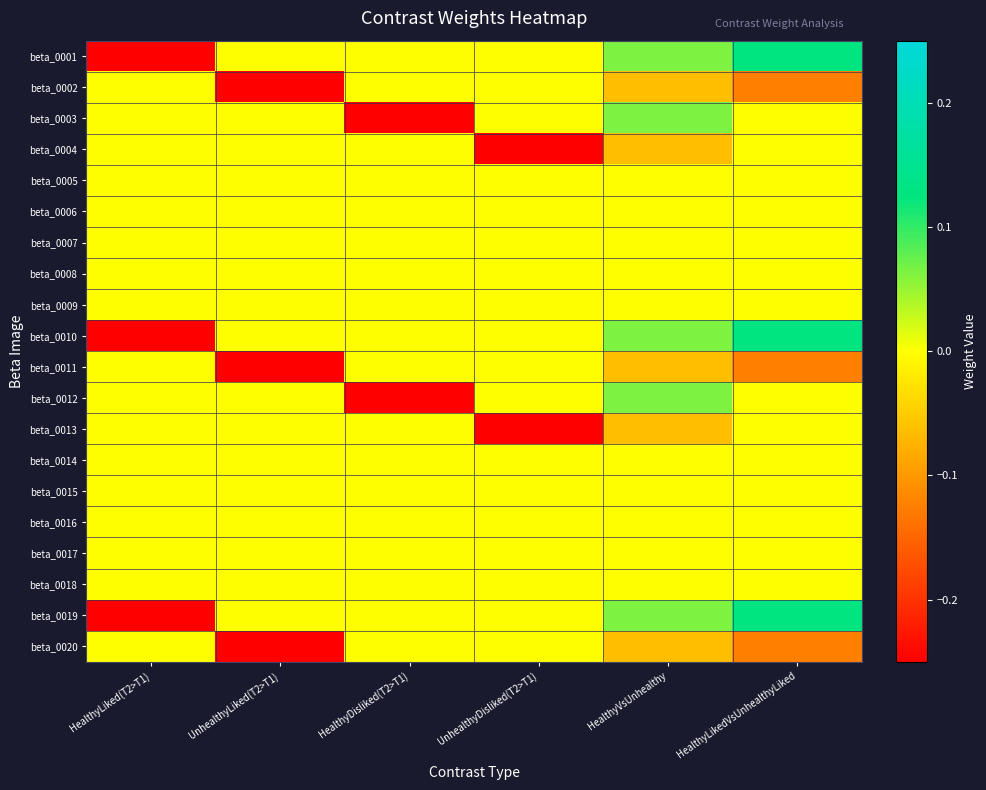

Which series has the largest total across all categories?

beta_0005